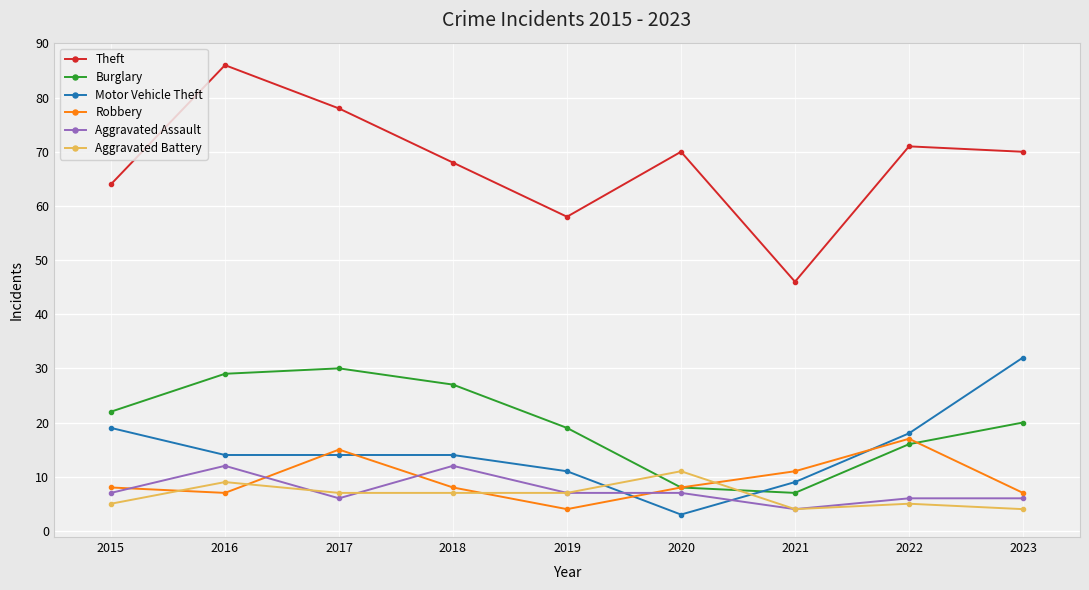

Count the number of categories in the chart.

9